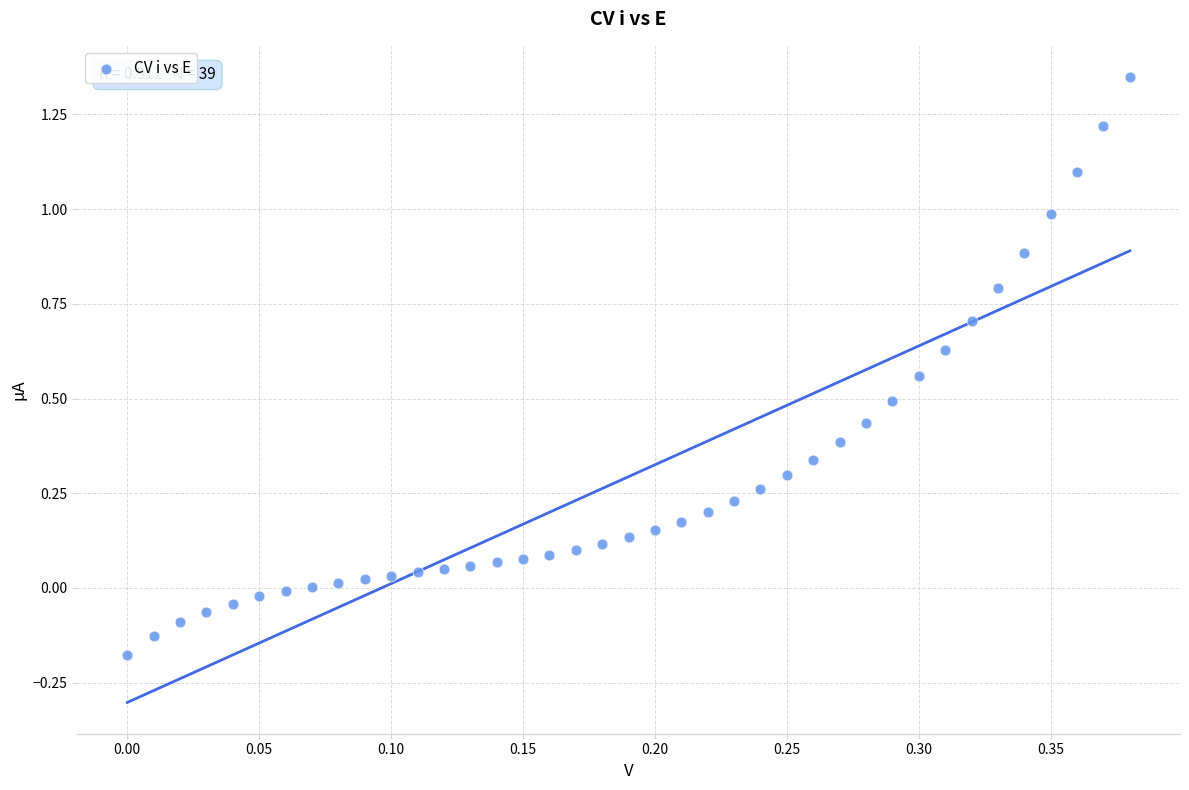

What is the range of Y values (max minus min)?

1.5